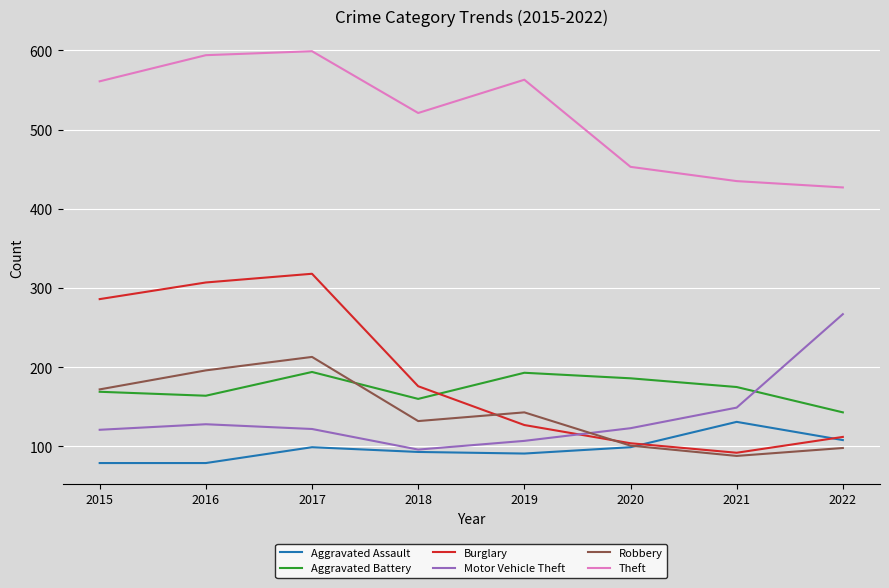

At which label does Aggravated Battery reach its minimum?

2022